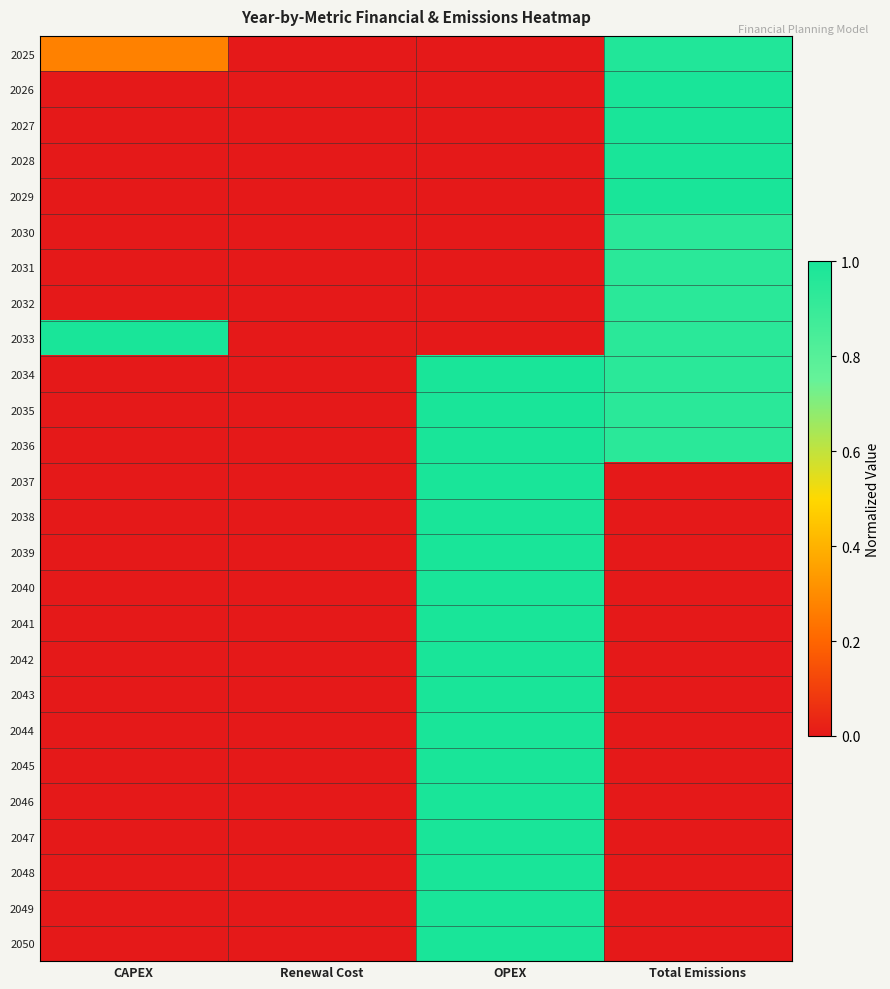

Reading left to right, what are all the values shown in this chart?

2025: CAPEX=0.3	Renewal Cost=0.0	OPEX=0.0	Total Emissions=1.0
2026: CAPEX=0.0	Renewal Cost=0.0	OPEX=0.0	Total Emissions=1.0
2027: CAPEX=0.0	Renewal Cost=0.0	OPEX=0.0	Total Emissions=1.0
2028: CAPEX=0.0	Renewal Cost=0.0	OPEX=0.0	Total Emissions=1.0
2029: CAPEX=0.0	Renewal Cost=0.0	OPEX=0.0	Total Emissions=1.0
2030: CAPEX=0.0	Renewal Cost=0.0	OPEX=0.0	Total Emissions=0.9
2031: CAPEX=0.0	Renewal Cost=0.0	OPEX=0.0	Total Emissions=0.9
2032: CAPEX=0.0	Renewal Cost=0.0	OPEX=0.0	Total Emissions=0.9
2033: CAPEX=1.0	Renewal Cost=0.0	OPEX=0.0	Total Emissions=0.9
2034: CAPEX=0.0	Renewal Cost=0.0	OPEX=1.0	Total Emissions=0.9
2035: CAPEX=0.0	Renewal Cost=0.0	OPEX=1.0	Total Emissions=0.9
2036: CAPEX=0.0	Renewal Cost=0.0	OPEX=1.0	Total Emissions=0.9
2037: CAPEX=0.0	Renewal Cost=0.0	OPEX=1.0	Total Emissions=0.0
2038: CAPEX=0.0	Renewal Cost=0.0	OPEX=1.0	Total Emissions=0.0
2039: CAPEX=0.0	Renewal Cost=0.0	OPEX=1.0	Total Emissions=0.0
2040: CAPEX=0.0	Renewal Cost=0.0	OPEX=1.0	Total Emissions=0.0
2041: CAPEX=0.0	Renewal Cost=0.0	OPEX=1.0	Total Emissions=0.0
2042: CAPEX=0.0	Renewal Cost=0.0	OPEX=1.0	Total Emissions=0.0
2043: CAPEX=0.0	Renewal Cost=0.0	OPEX=1.0	Total Emissions=0.0
2044: CAPEX=0.0	Renewal Cost=0.0	OPEX=1.0	Total Emissions=0.0
2045: CAPEX=0.0	Renewal Cost=0.0	OPEX=1.0	Total Emissions=0.0
2046: CAPEX=0.0	Renewal Cost=0.0	OPEX=1.0	Total Emissions=0.0
2047: CAPEX=0.0	Renewal Cost=0.0	OPEX=1.0	Total Emissions=0.0
2048: CAPEX=0.0	Renewal Cost=0.0	OPEX=1.0	Total Emissions=0.0
2049: CAPEX=0.0	Renewal Cost=0.0	OPEX=1.0	Total Emissions=0.0
2050: CAPEX=0.0	Renewal Cost=0.0	OPEX=1.0	Total Emissions=0.0